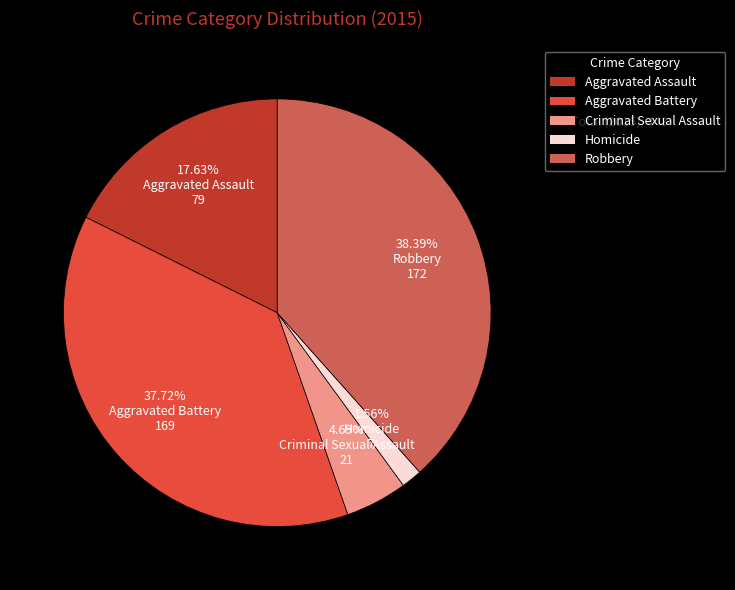

What is the smallest slice in the pie chart?

Homicide